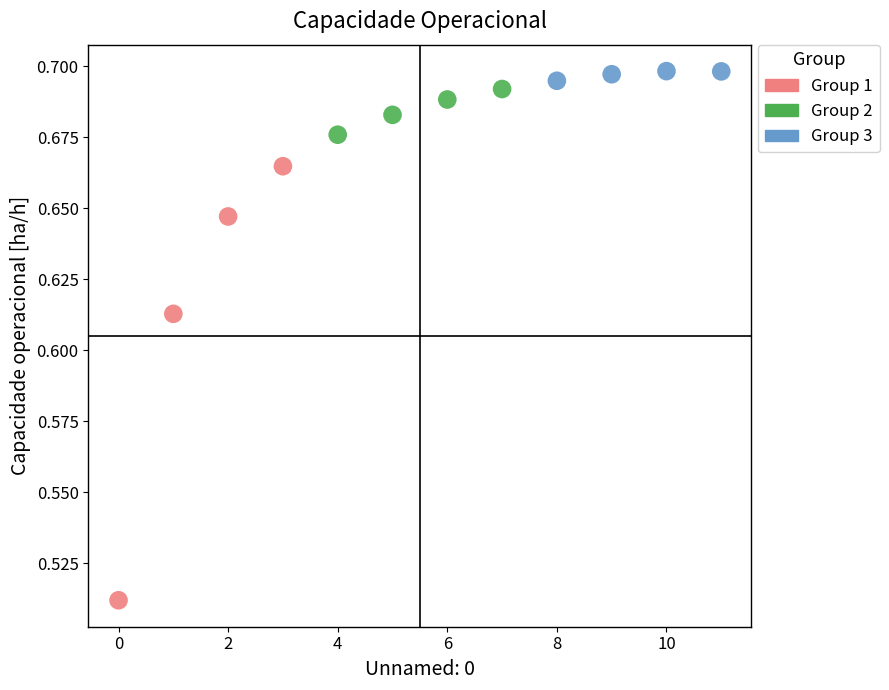

Which series reaches the minimum Y coordinate?

Group 1